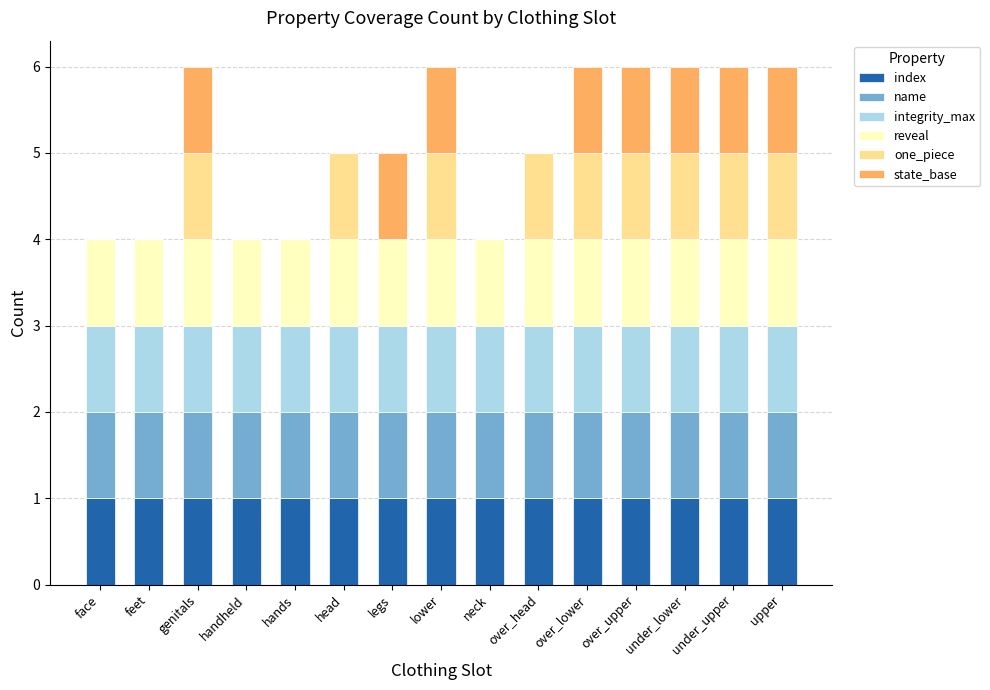

What is the sum of all index values?

15